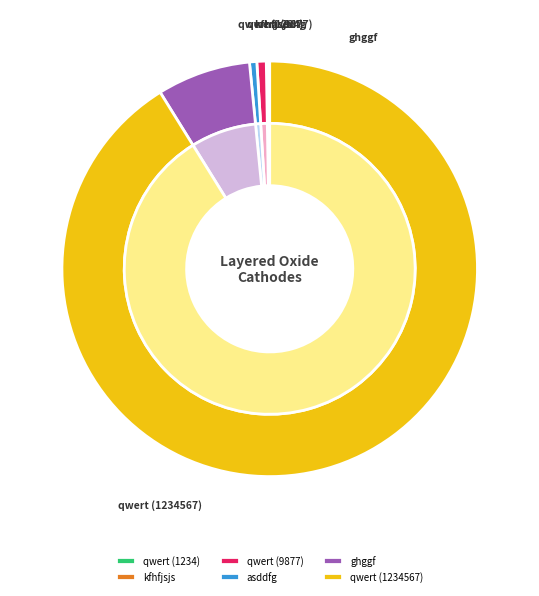

Combined, do qwert (1234) and qwert (9877) account for over 50%?

No